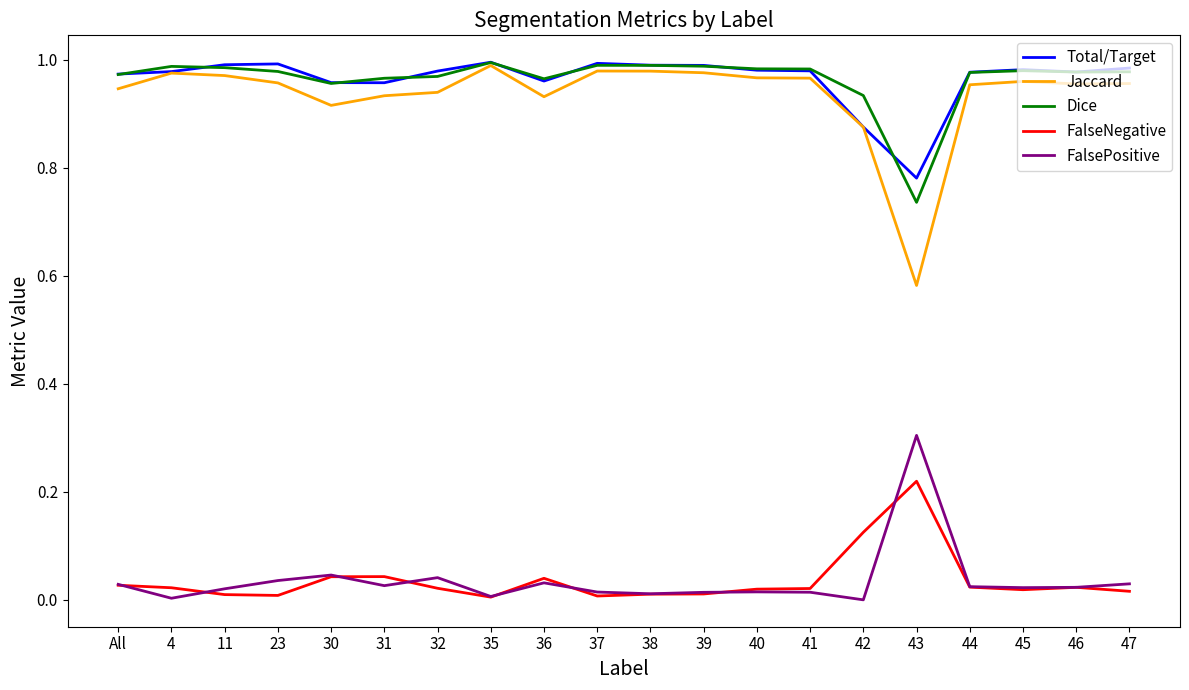

Which series has the largest range (max minus min)?

Jaccard